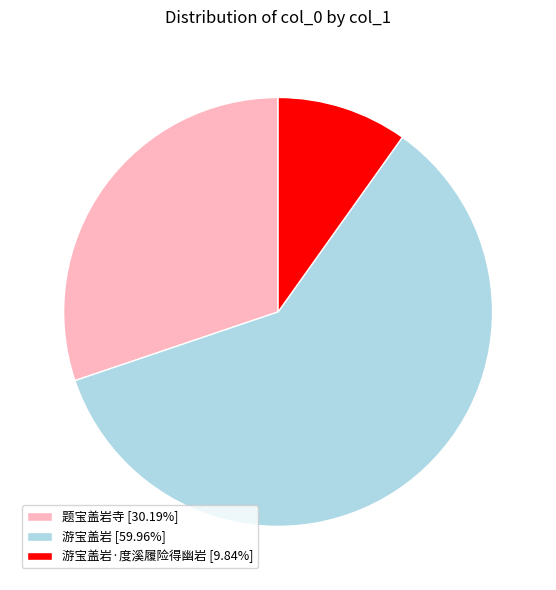

Does 游宝盖岩 [59.96%] represent more than half of the total?

Yes